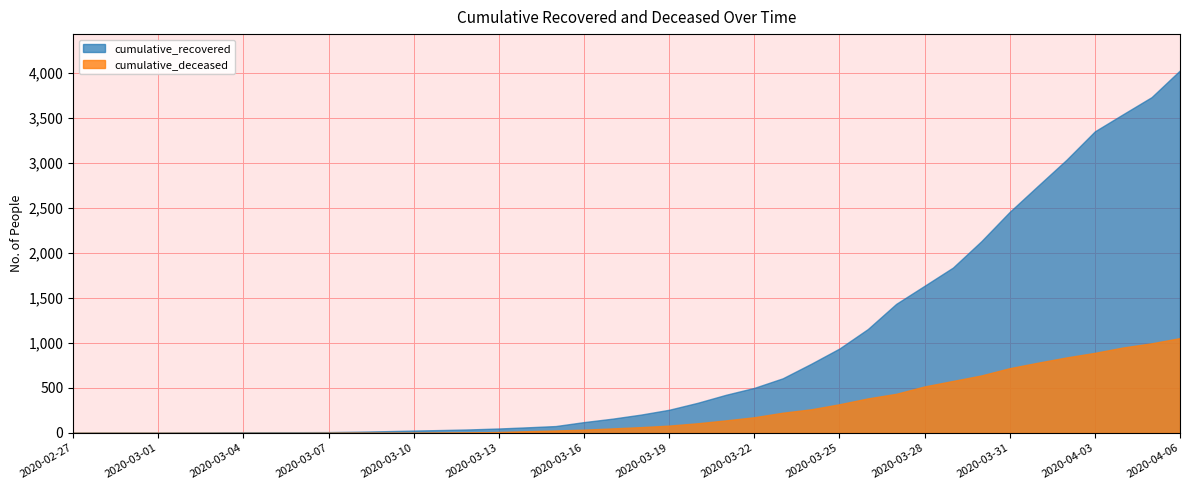

What position from the left is 2020-03-02?

5